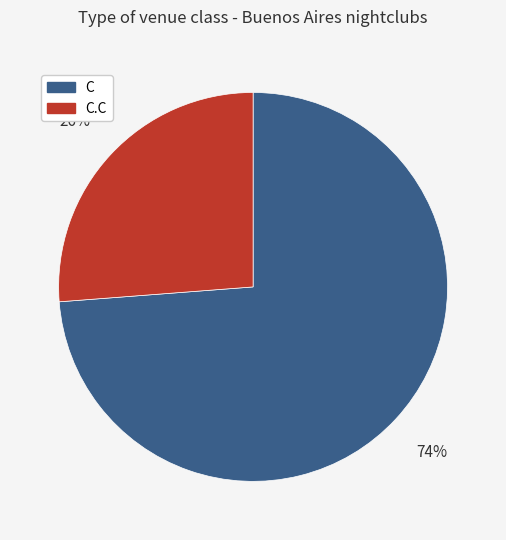

Which slice is the smallest?

C.C